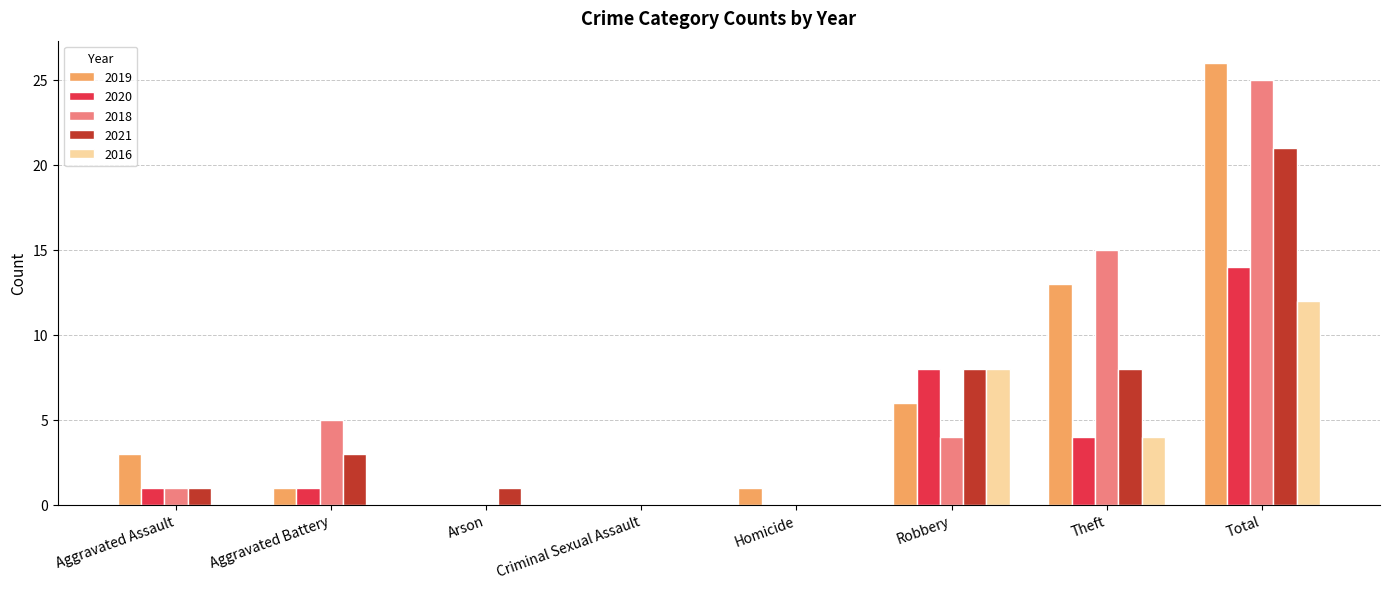

What is the highest value of the 2020 series?

14